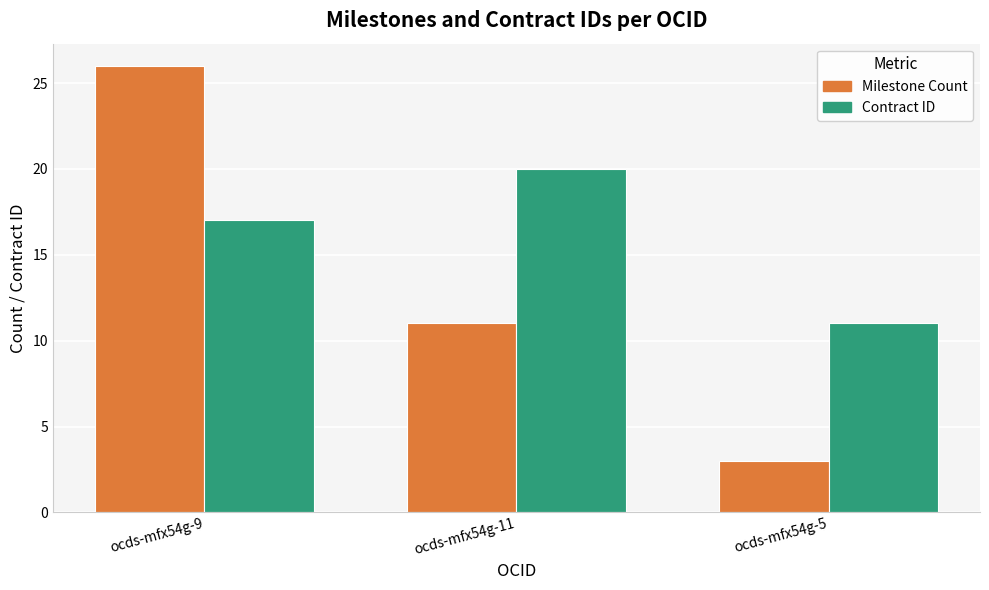

Rank the series by their maximum value, from lowest to highest.

Contract ID, Milestone Count